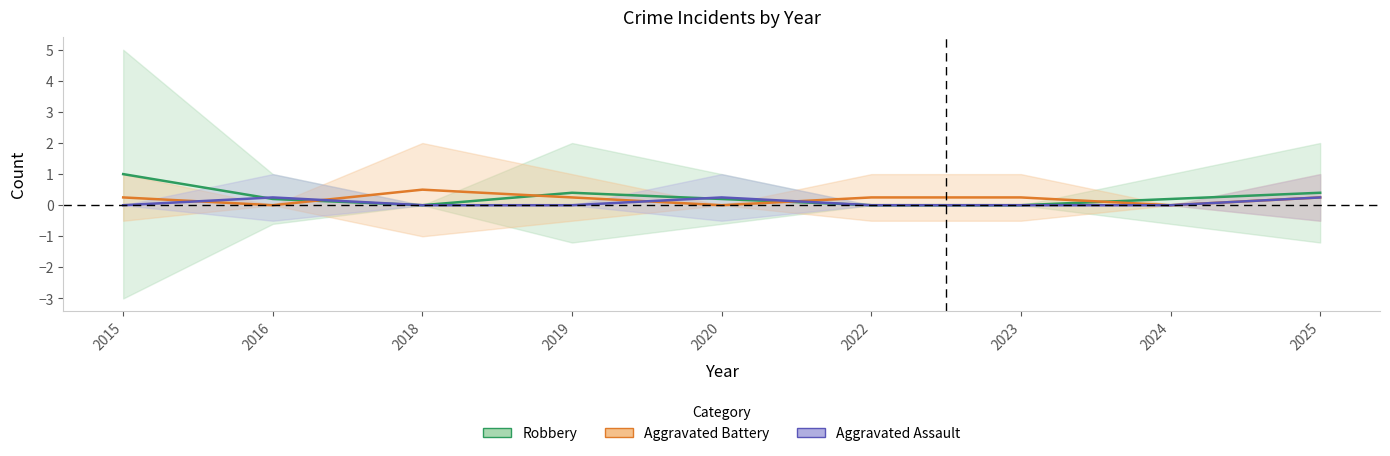

Is it true that Aggravated Assault equals 0.0 at 2023?

True